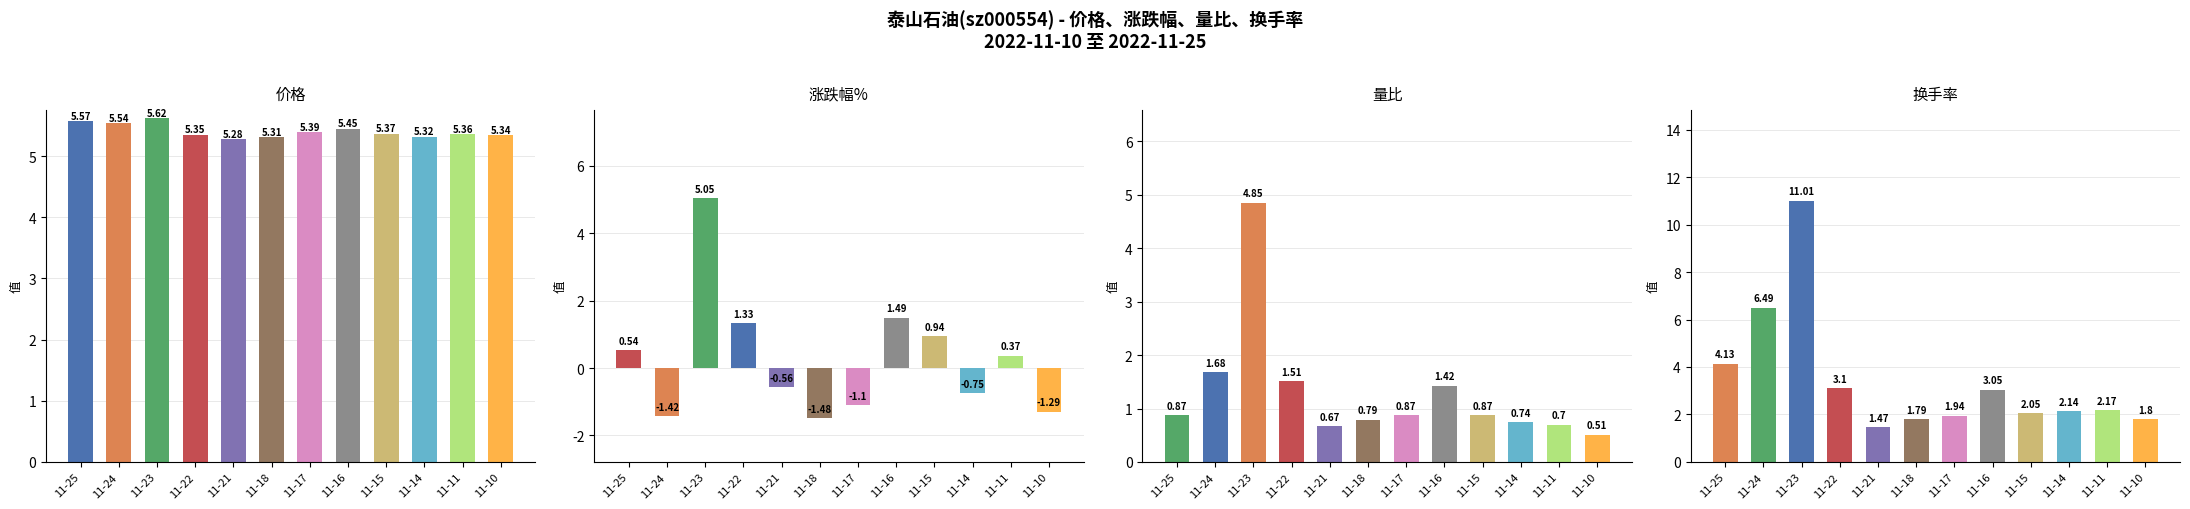

At 11-24, list the series in order from smallest to largest.

涨跌幅%, 量比, 价格, 换手率